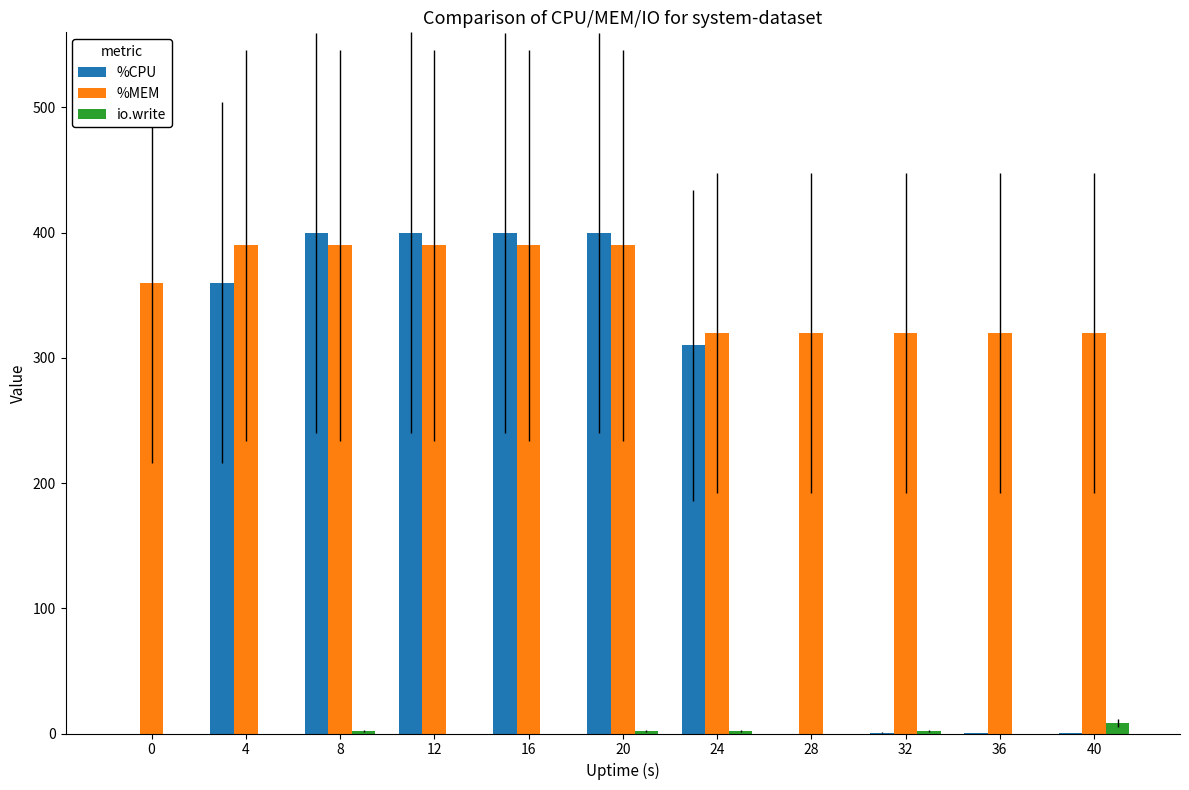

Is the value of io.write at 24 greater than the value of %MEM at 32?

No